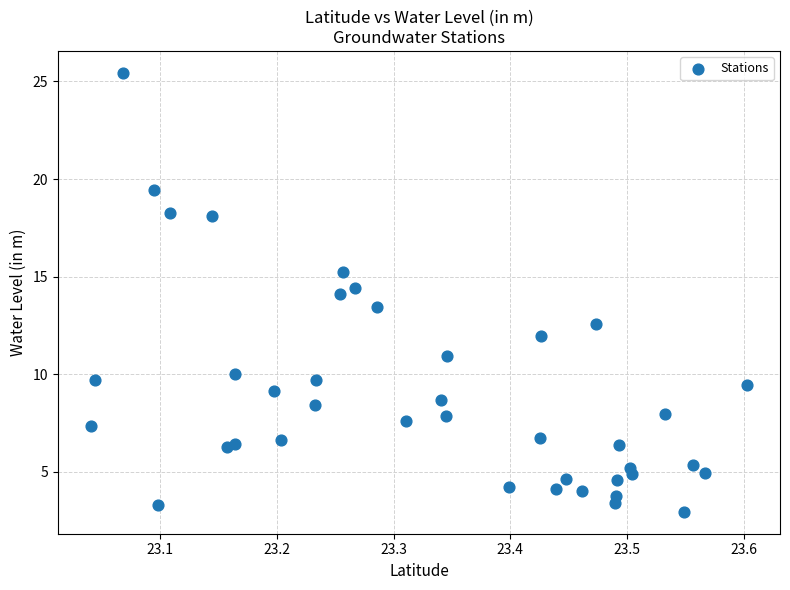

What is the range of X values (max minus min)?

0.6